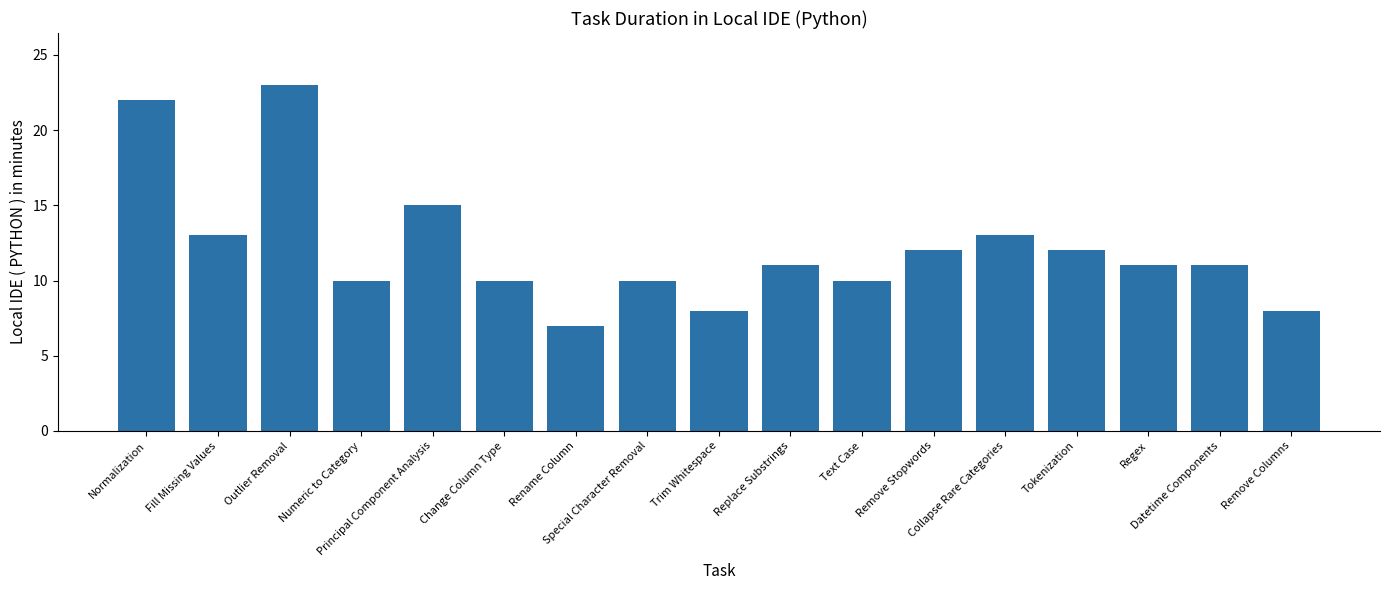

What is the difference between the maximum and minimum values?

16